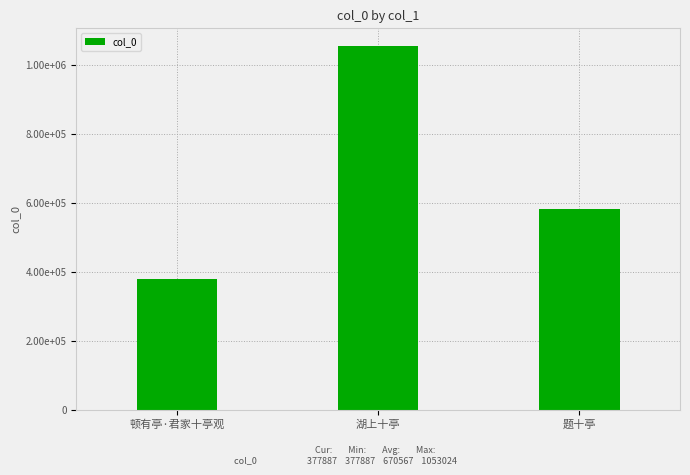

Where does the data first go above 580789?

湖上十亭